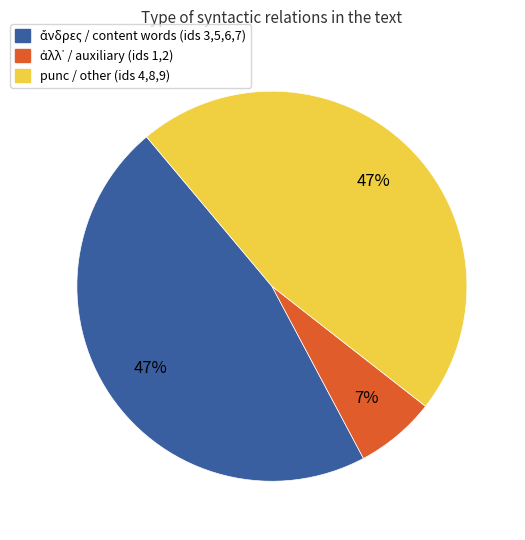

Is there a majority slice in this chart?

No